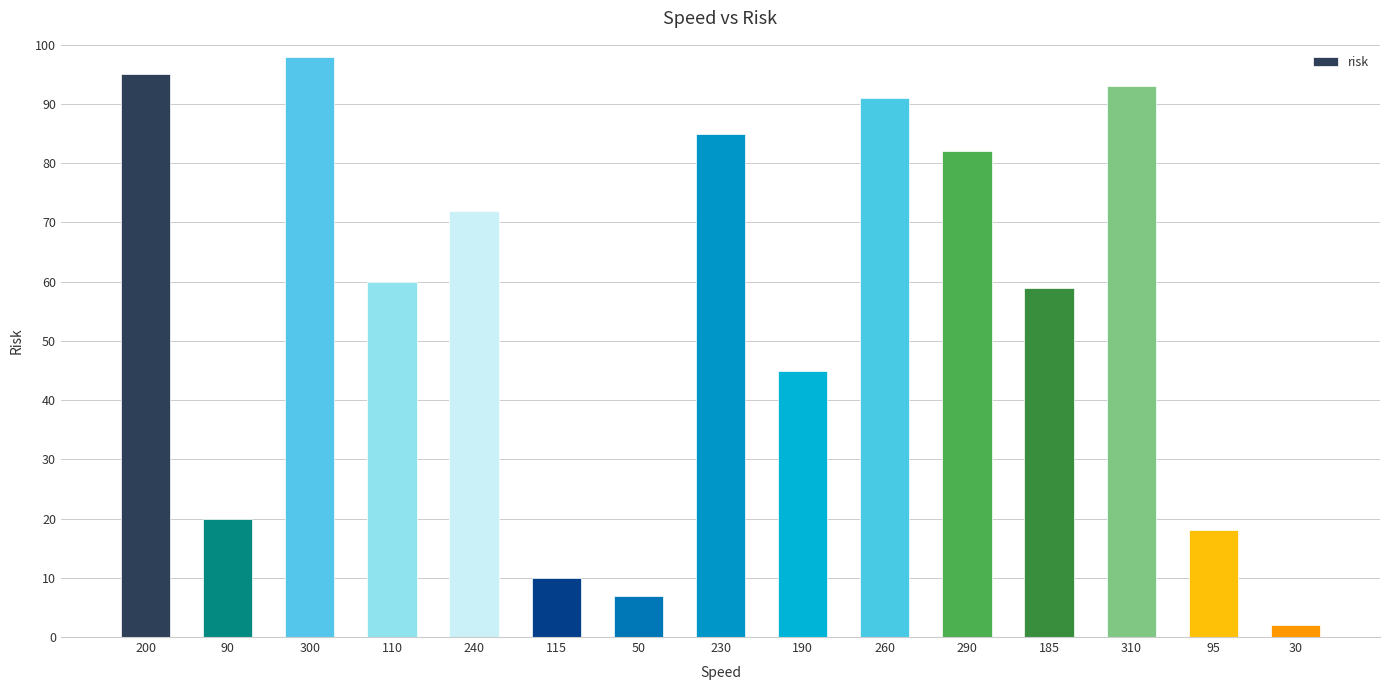

Is it true that the value at 190 is 79?

False